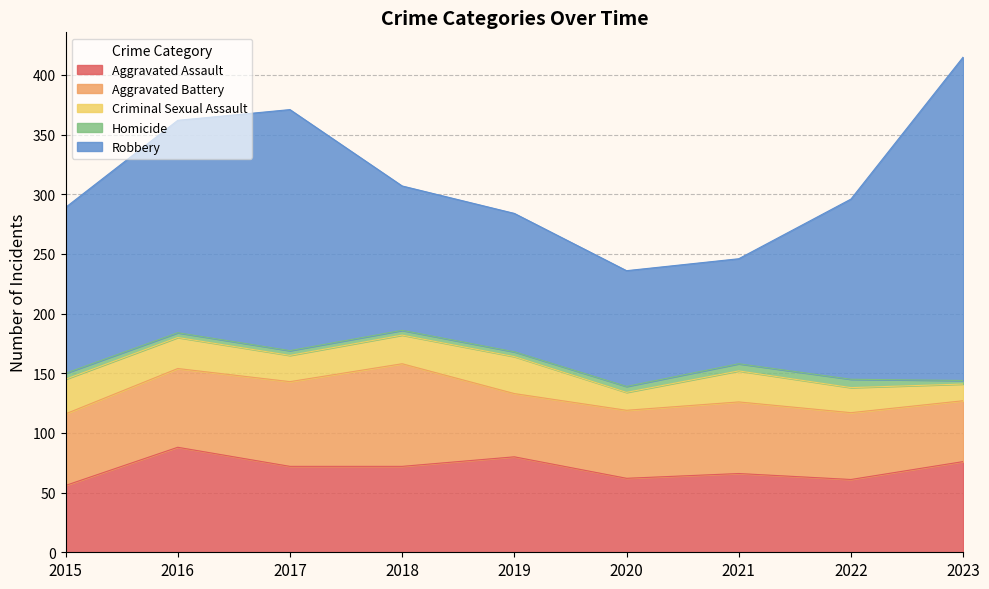

Which has a higher value, 2015 or 2021?

2021